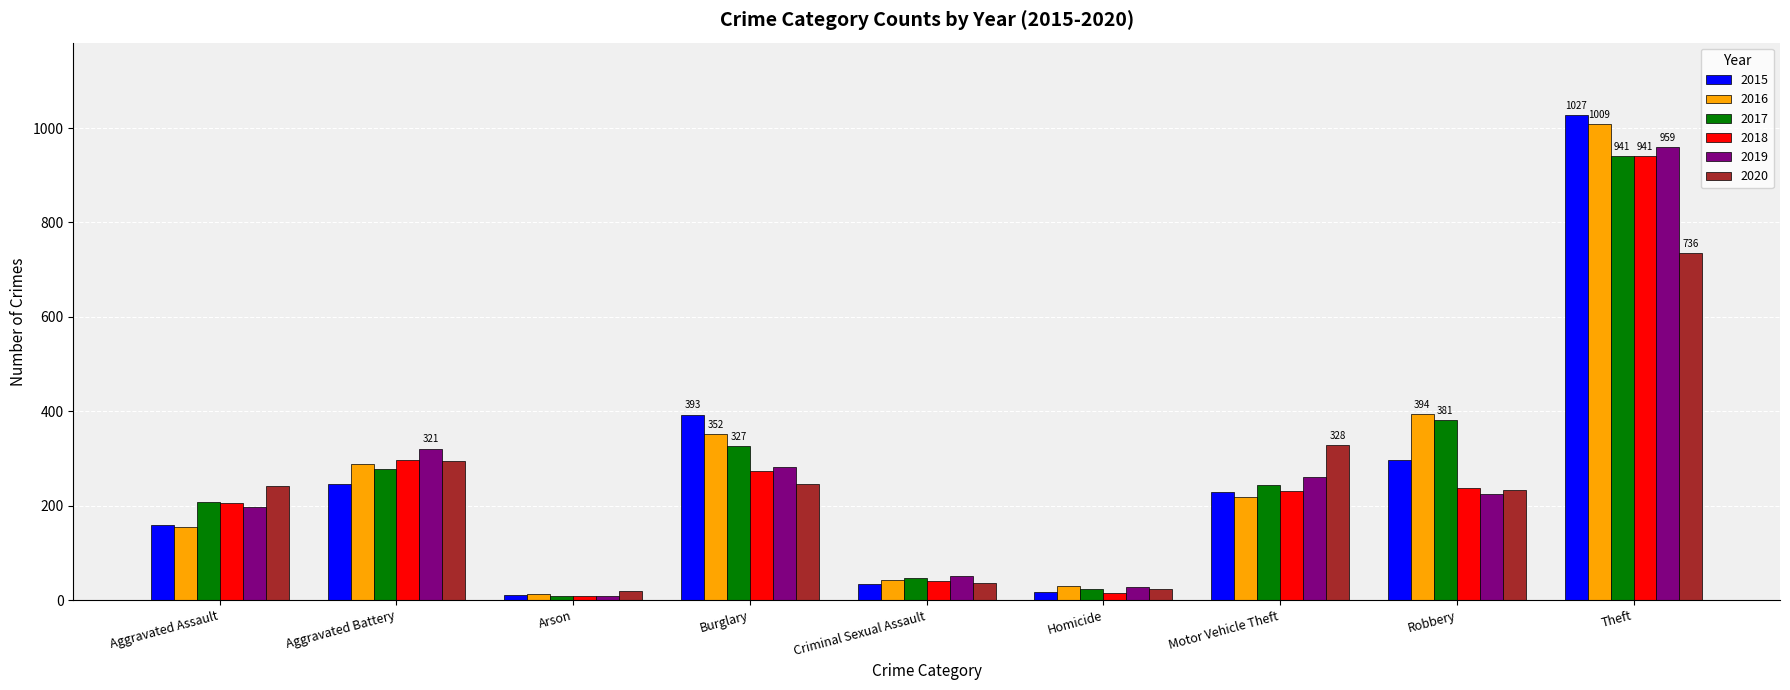

At which label does 2018 first exceed 232?

Aggravated Battery